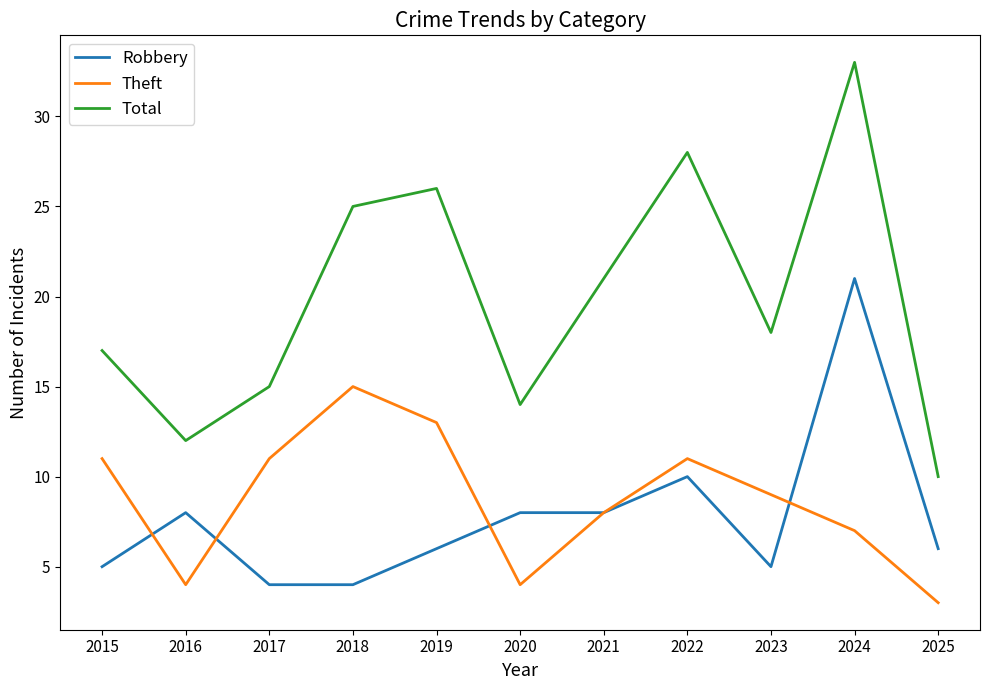

True or false: Robbery and Total cross at least once.

False